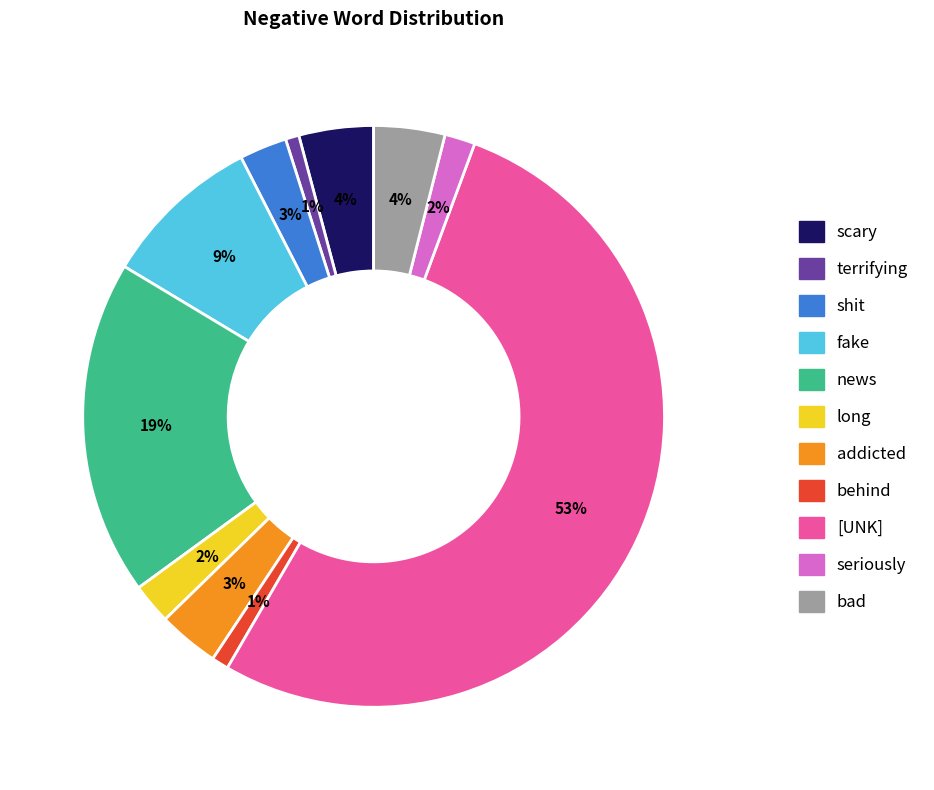

Is it true that terrifying is 11% of the pie?

False